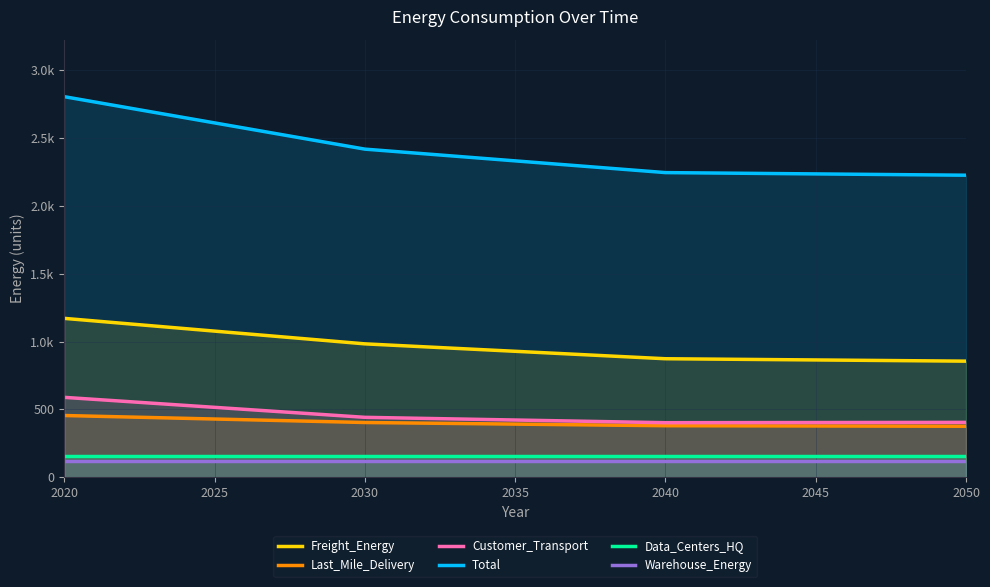

Rank the series at 2020 from lowest to highest value.

Warehouse_Energy, Data_Centers_HQ, Last_Mile_Delivery, Customer_Transport, Freight_Energy, Total